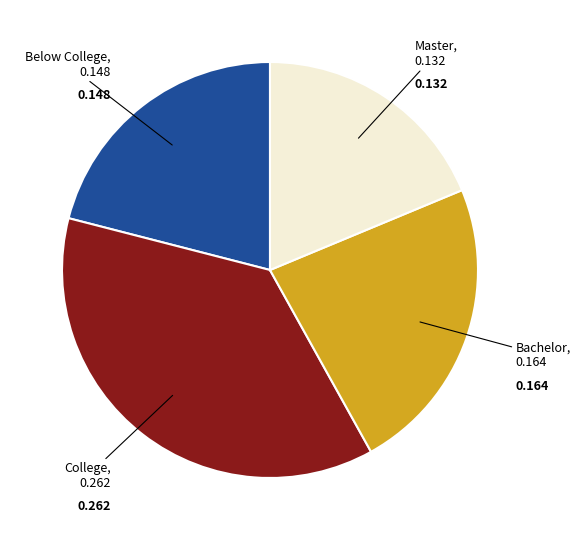

How many segments does this pie chart have?

4